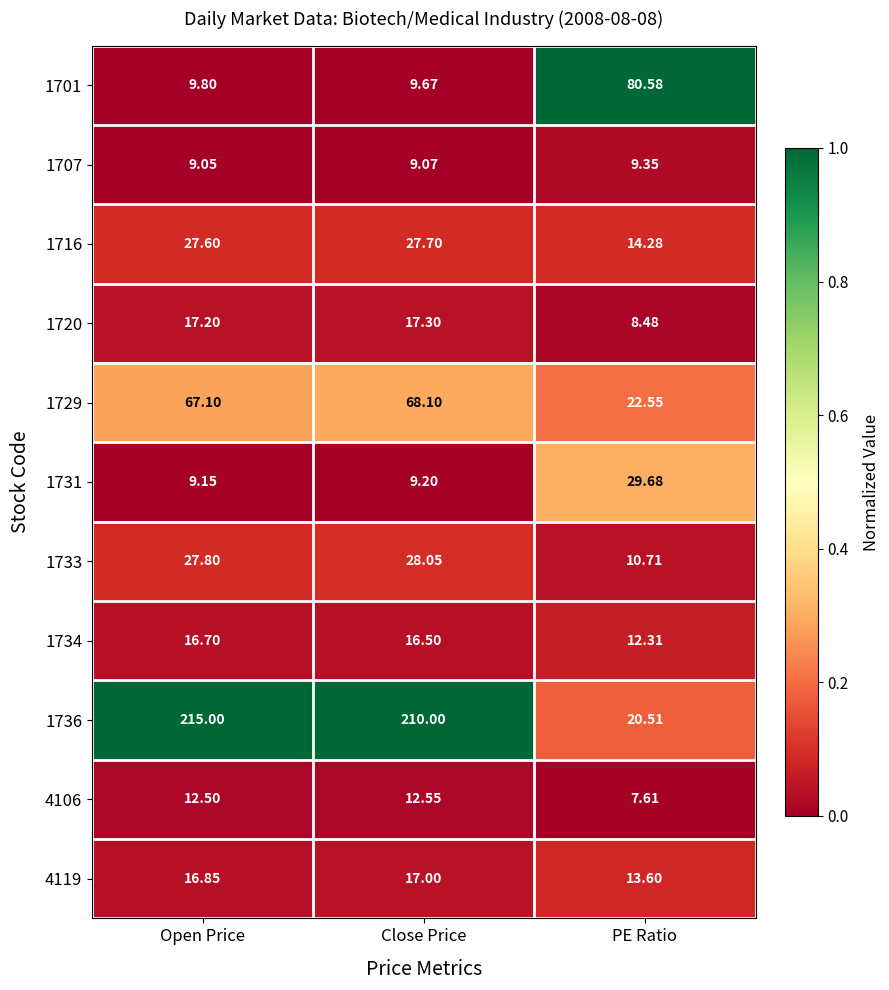

Which category has the lowest value across all series?

PE Ratio